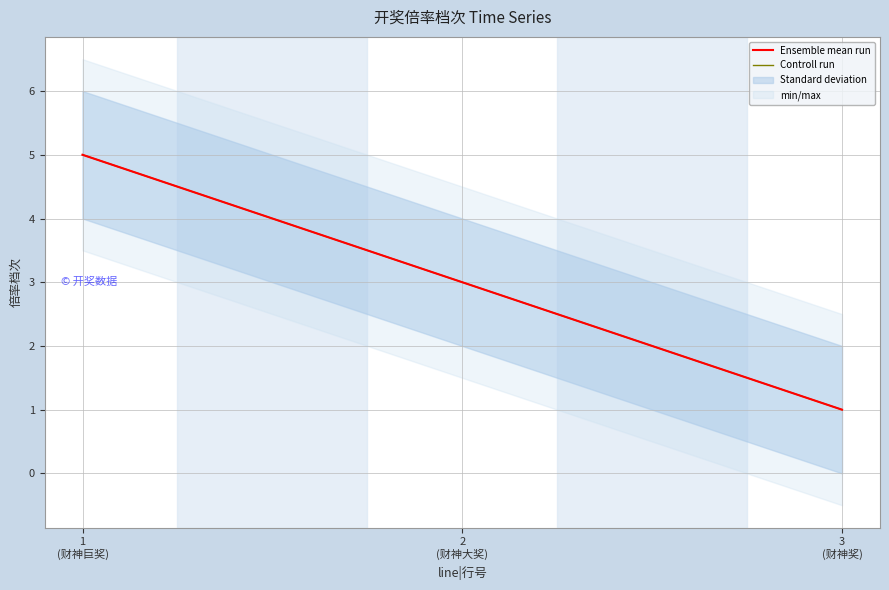

Reading left to right, extract all data points from this chart.

Ensemble mean run: 1
(财神巨奖)=5	2
(财神大奖)=3	3
(财神奖)=1
Controll run: 1
(财神巨奖)=5	2
(财神大奖)=3	3
(财神奖)=1